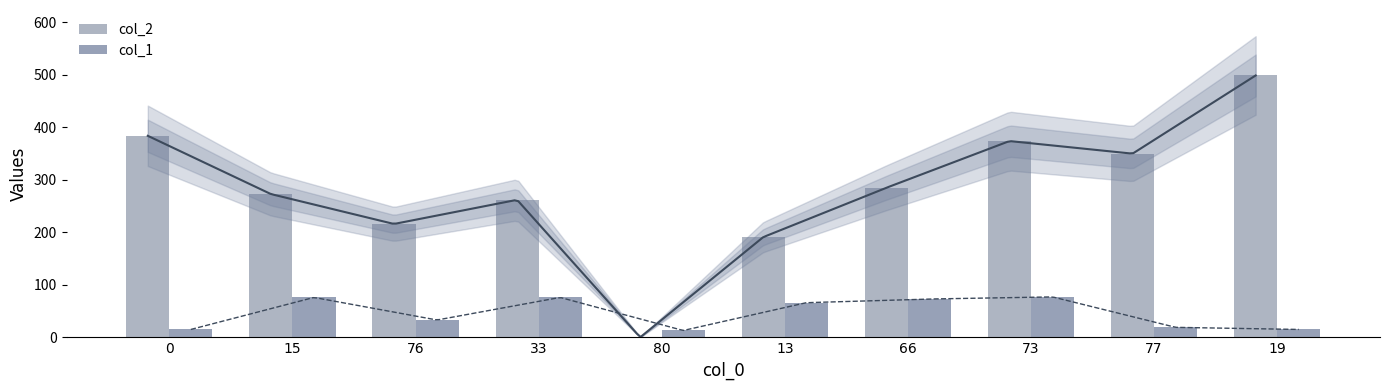

True or false: col_2 has a value of 391 at 15.

False